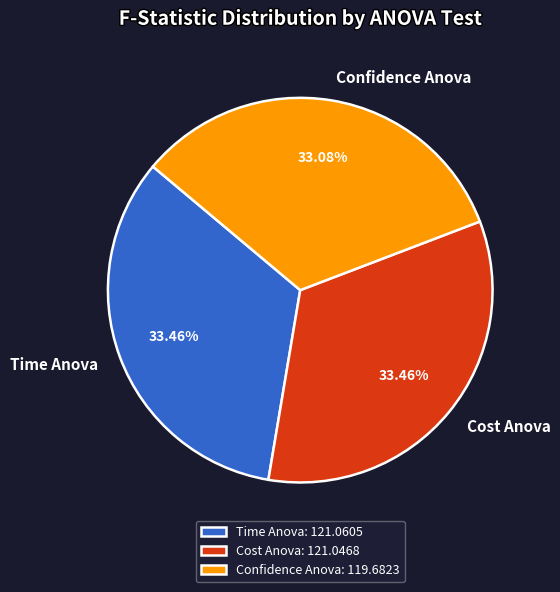

To the nearest percent, what is the combined percentage of Cost Anova and Confidence Anova?

67%